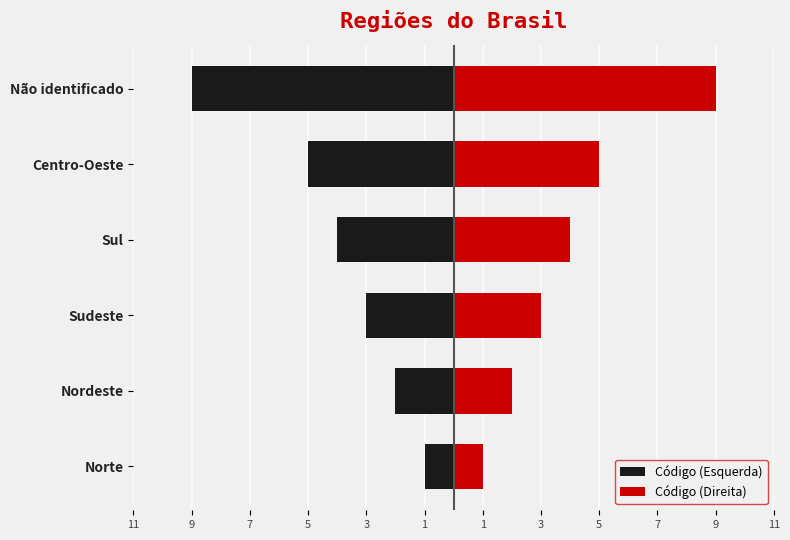

Are the bars grouped side by side (vs. stacked)?

Yes